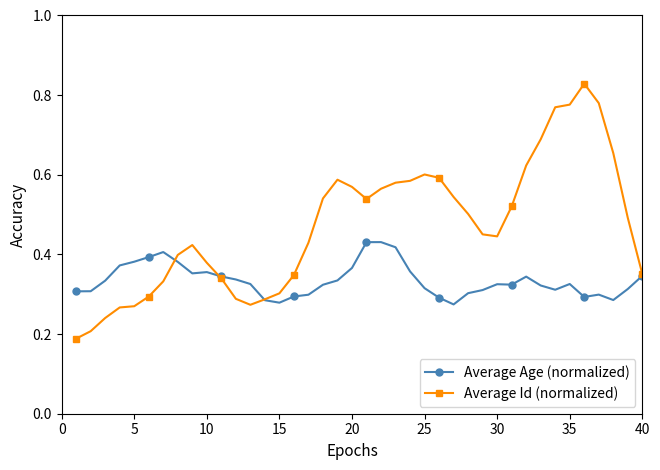

Rank the series by their average value, from highest to lowest.

Average Id (normalized), Average Age (normalized)